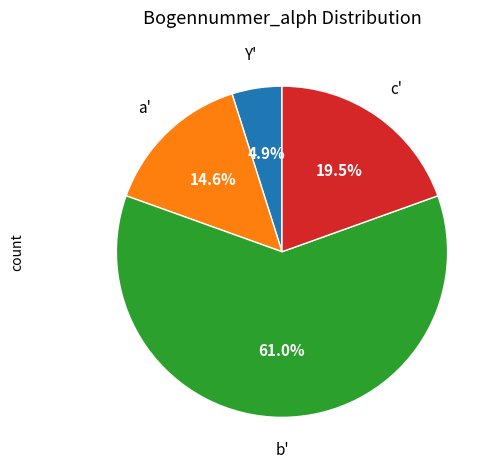

Is there a majority slice in this chart?

Yes